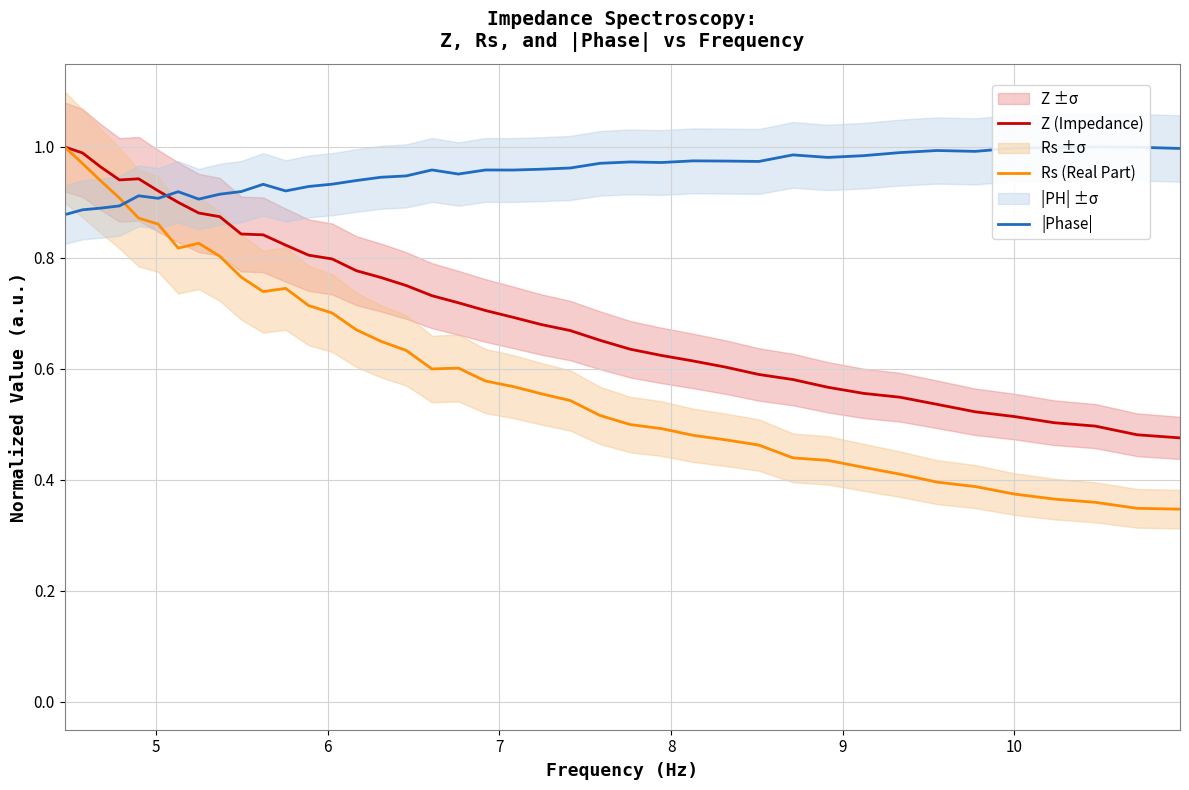

Reading left to right, extract all data points from this chart.

Z (Impedance): 1.0	1.0	1.0	0.9	0.9	0.9	0.9	0.9	0.9	0.8	0.8	0.8	0.8	0.8	0.8	0.8	0.8	0.7	0.7	0.7	0.7	0.7	0.7	0.7	0.6	0.6	0.6	0.6	0.6	0.6	0.6	0.6	0.5	0.5	0.5	0.5	0.5	0.5	0.5	0.5
Rs (Real Part): 1.0	1.0	0.9	0.9	0.9	0.9	0.8	0.8	0.8	0.8	0.7	0.7	0.7	0.7	0.7	0.6	0.6	0.6	0.6	0.6	0.6	0.6	0.5	0.5	0.5	0.5	0.5	0.5	0.5	0.4	0.4	0.4	0.4	0.4	0.4	0.4	0.4	0.4	0.3	0.3
|Phase|: 0.9	0.9	0.9	0.9	0.9	0.9	0.9	0.9	0.9	0.9	0.9	0.9	0.9	0.9	0.9	0.9	0.9	1.0	1.0	1.0	1.0	1.0	1.0	1.0	1.0	1.0	1.0	1.0	1.0	1.0	1.0	1.0	1.0	1.0	1.0	1.0	1.0	1.0	1.0	1.0